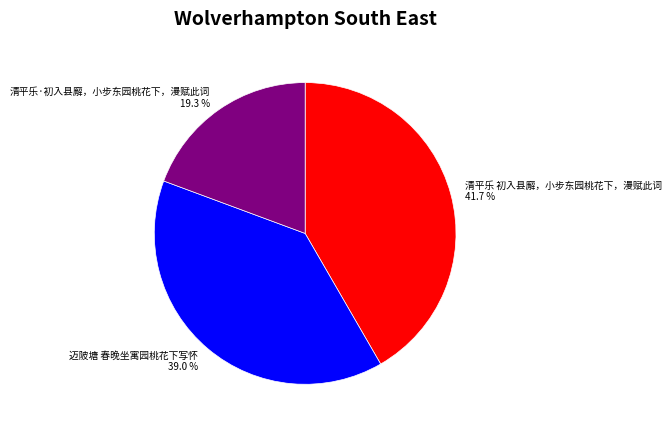

Between 清平乐 初入县廨，小步东园桃花下，漫赋此词 and 清平乐·初入县廨，小步东园桃花下，漫赋此词, which is larger?

清平乐 初入县廨，小步东园桃花下，漫赋此词